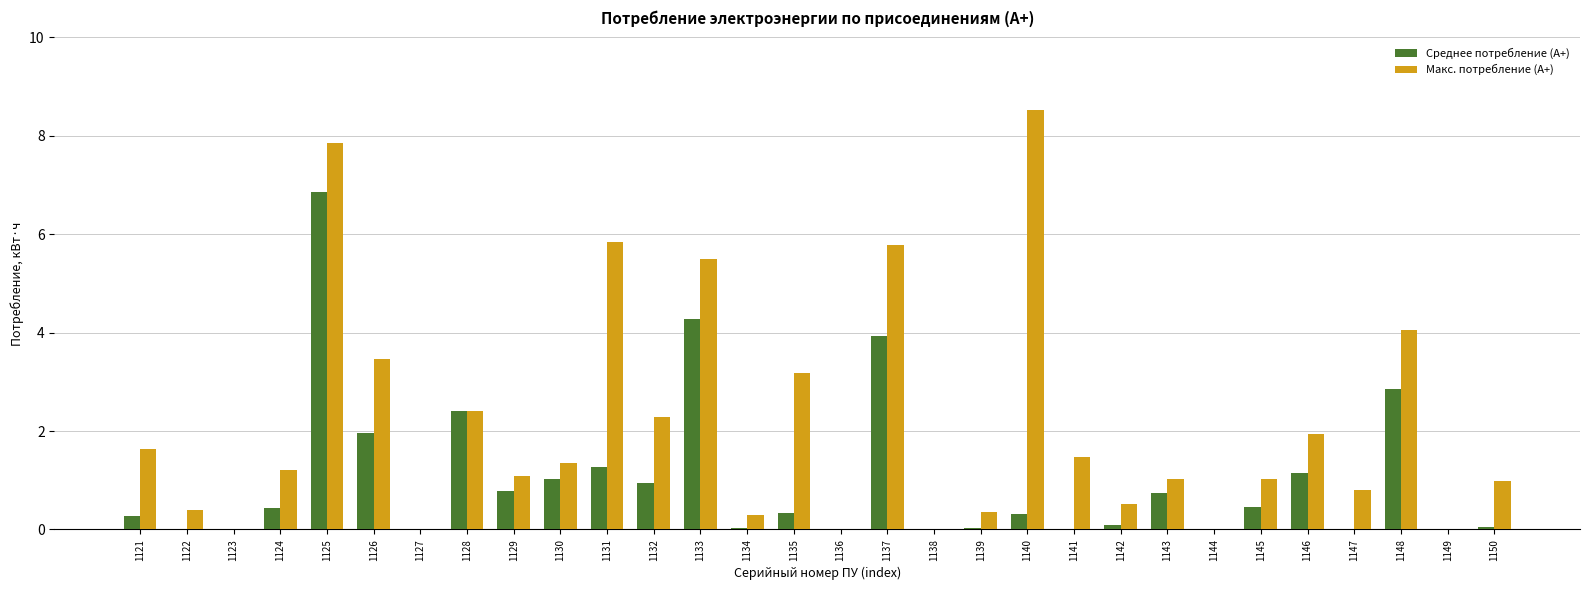

Which category has the highest value across all series?

1140